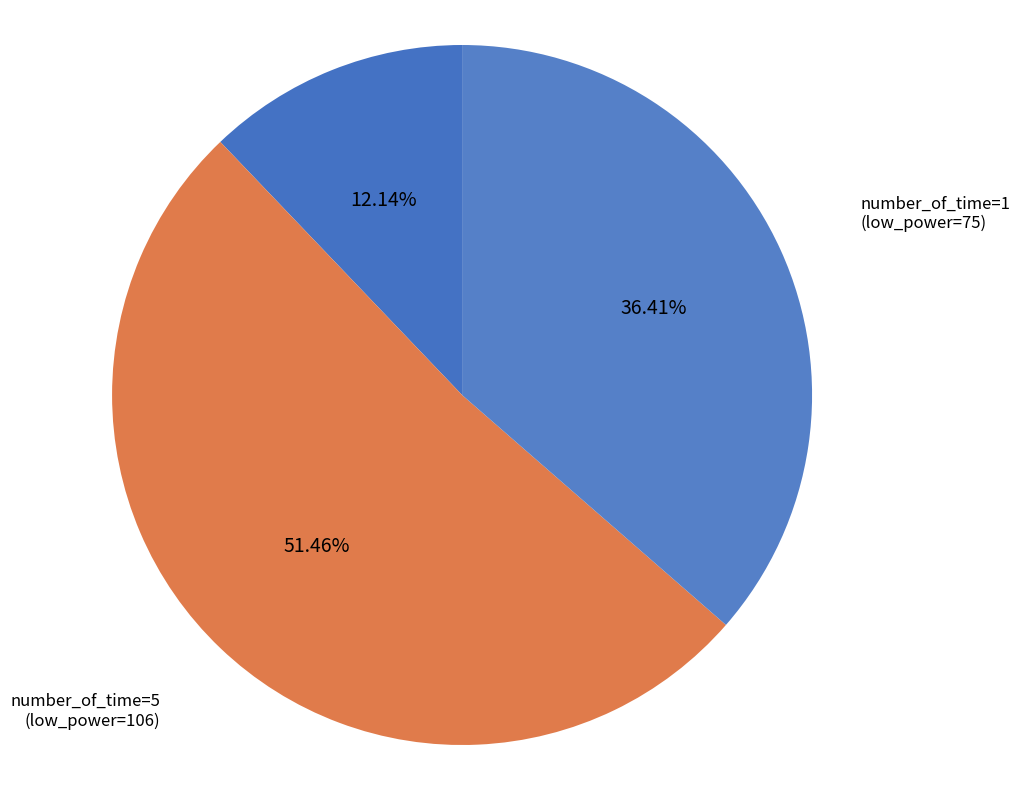

Between number_of_time=5 (low_power=106) and number_of_time=1 (low_power=25), which is larger?

number_of_time=5 (low_power=106)